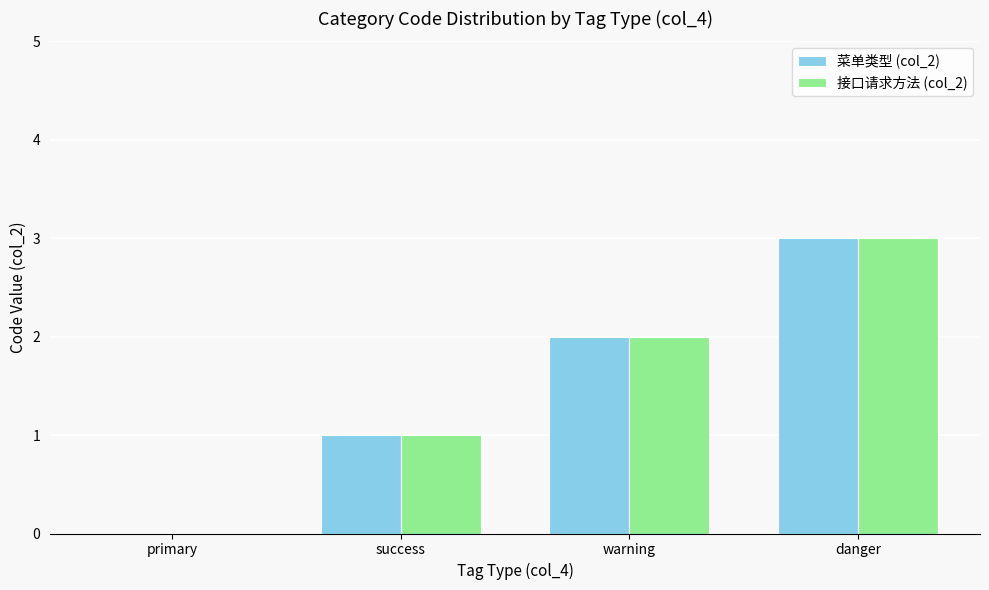

What is the total value across all series at warning?

4